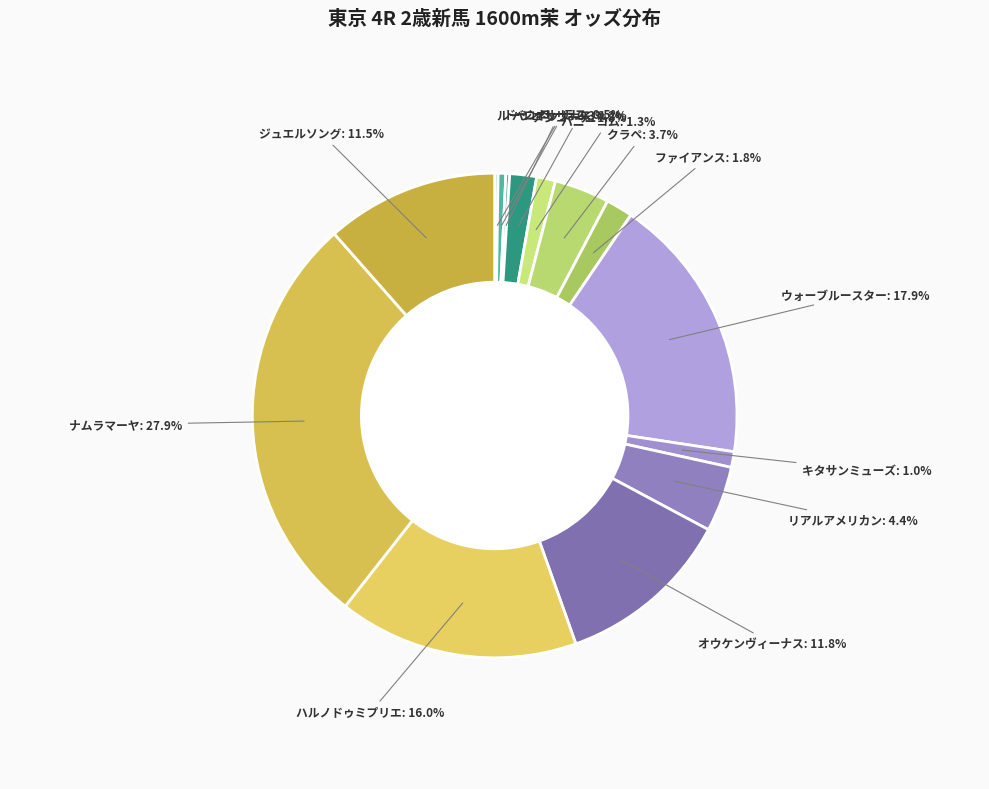

Does any single category account for the majority?

No